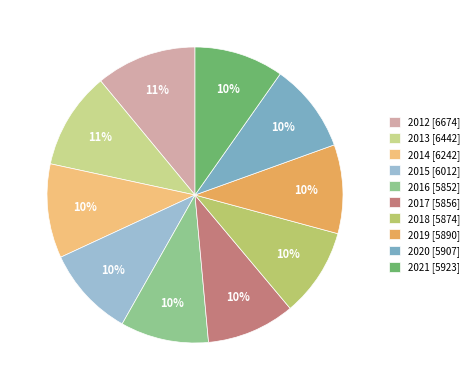

To the nearest percent, what is the difference between the largest and smallest slice percentages?

1%